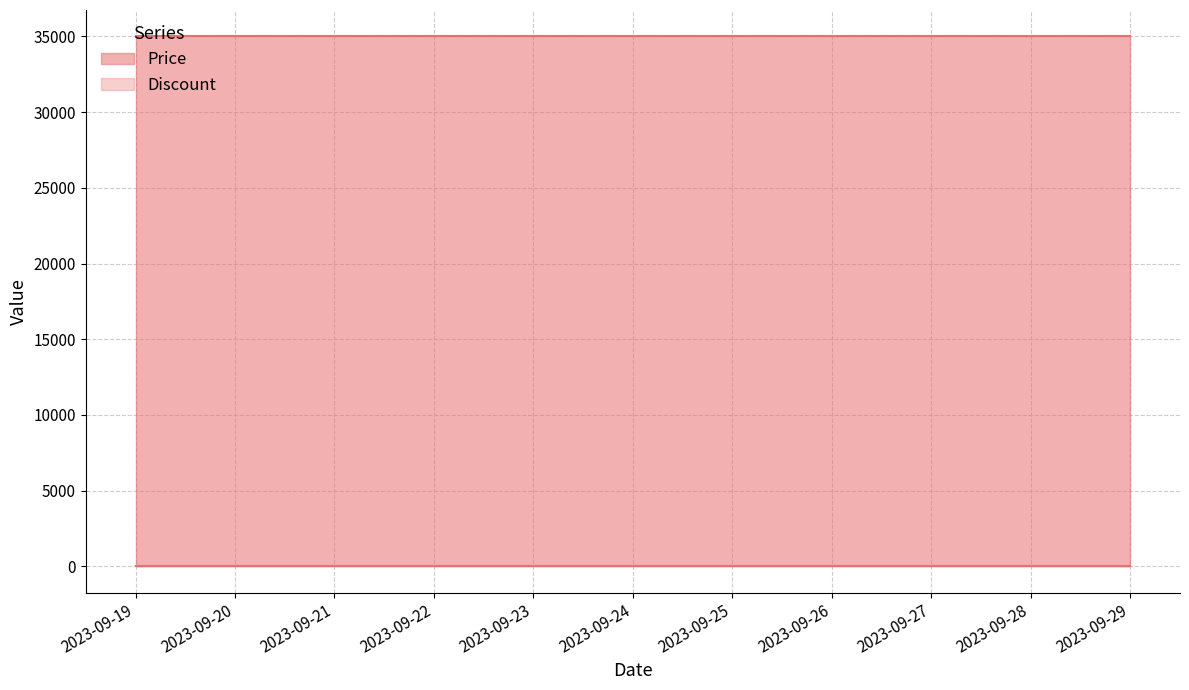

Rank the series by their maximum value, from lowest to highest.

Discount, Price